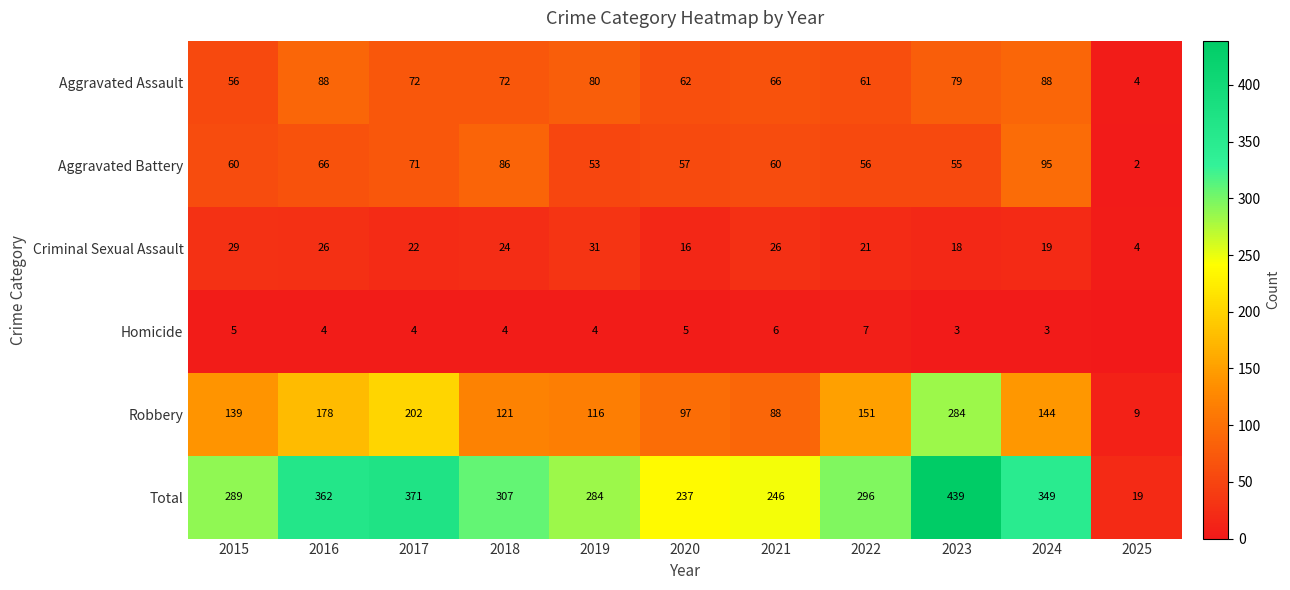

Is it true that Aggravated Assault equals 4 at 2025?

True